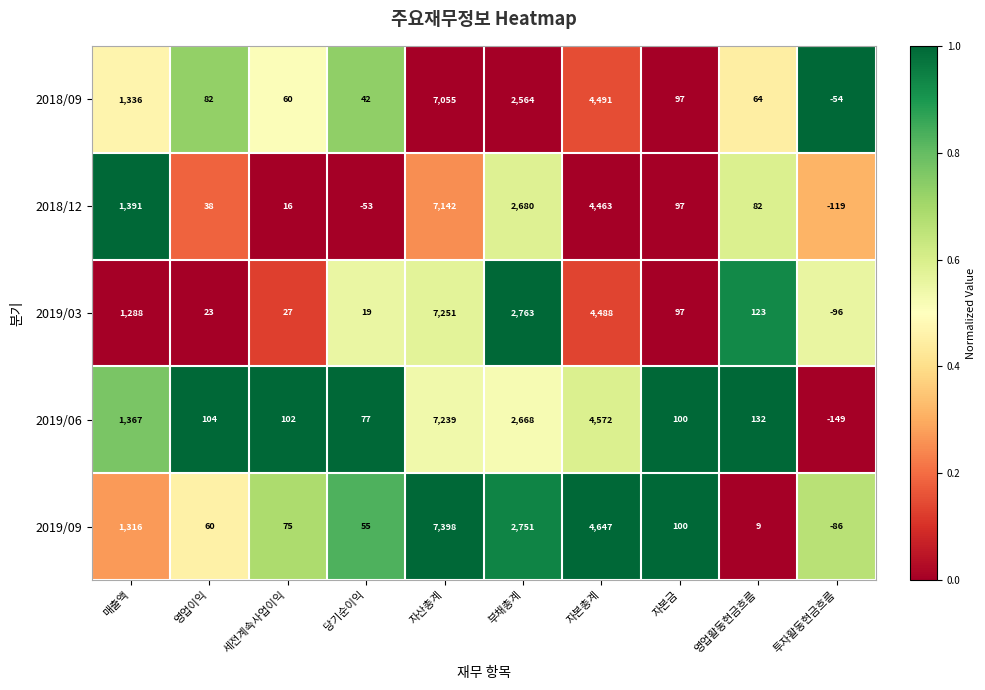

What is the difference between the maximum and minimum values in the 2019/03 series?

7347